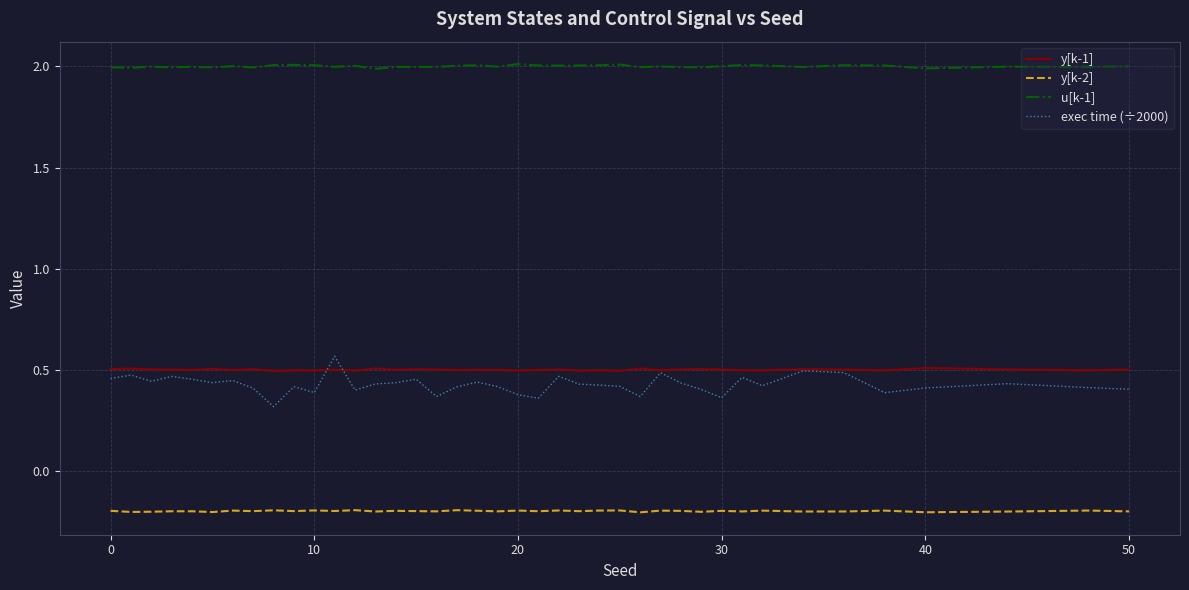

Which series has the largest total across all categories?

u[k-1]